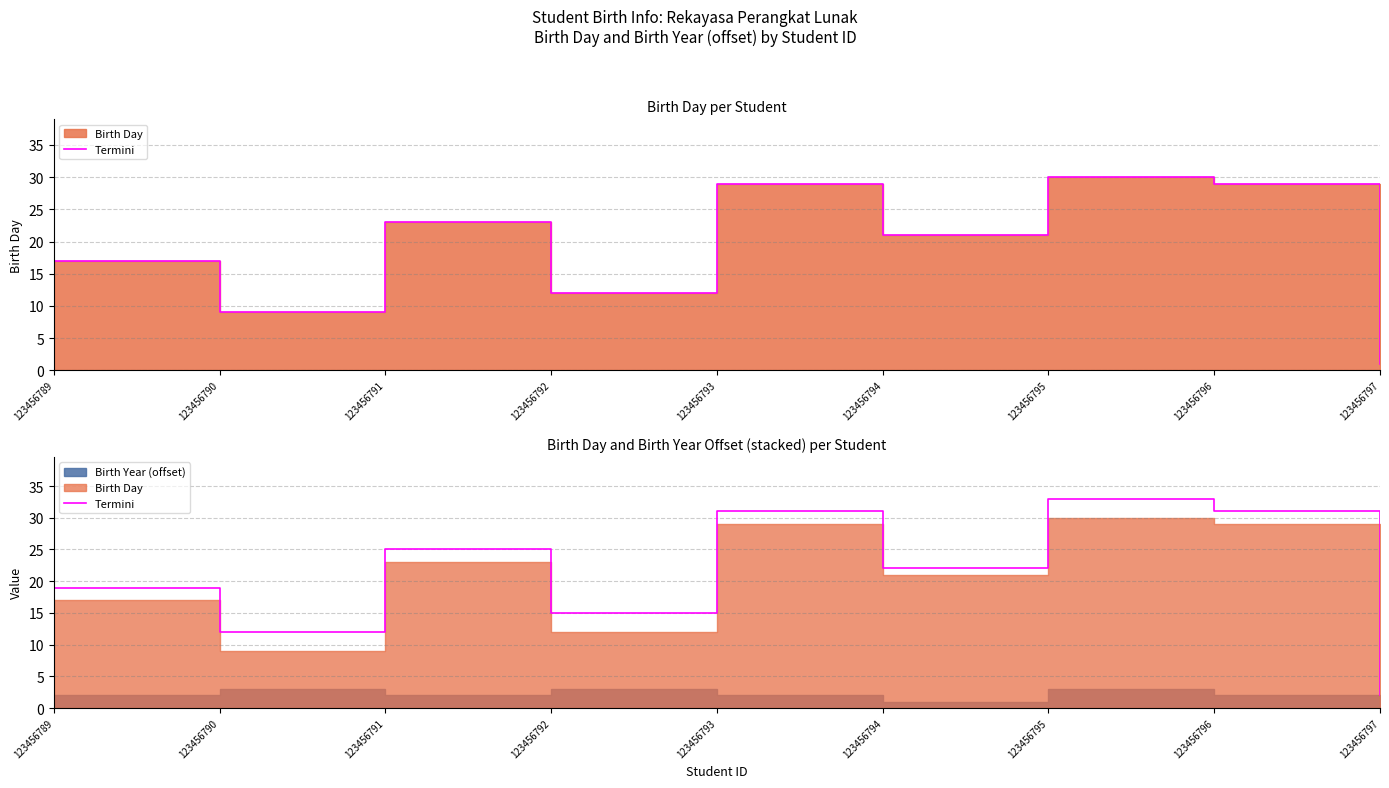

How many points are lower than both their immediate neighbors (excluding endpoints)?

3